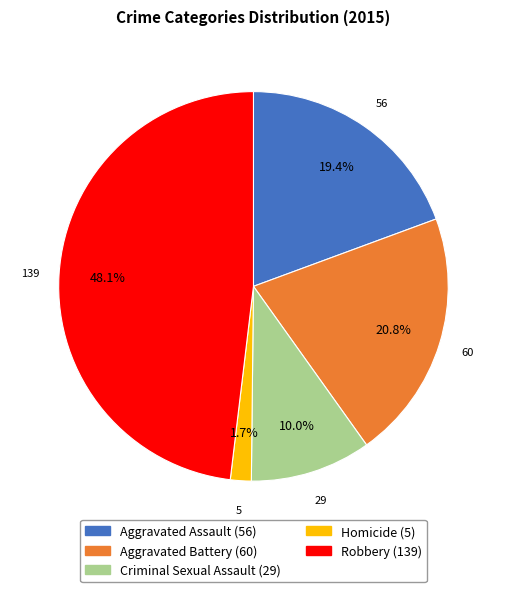

To the nearest percent, what percentage of the pie is Aggravated Assault?

19%